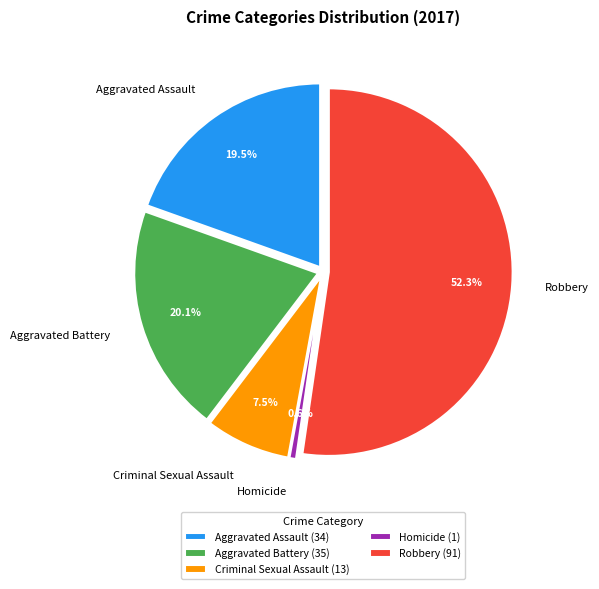

Is there a majority slice in this chart?

Yes